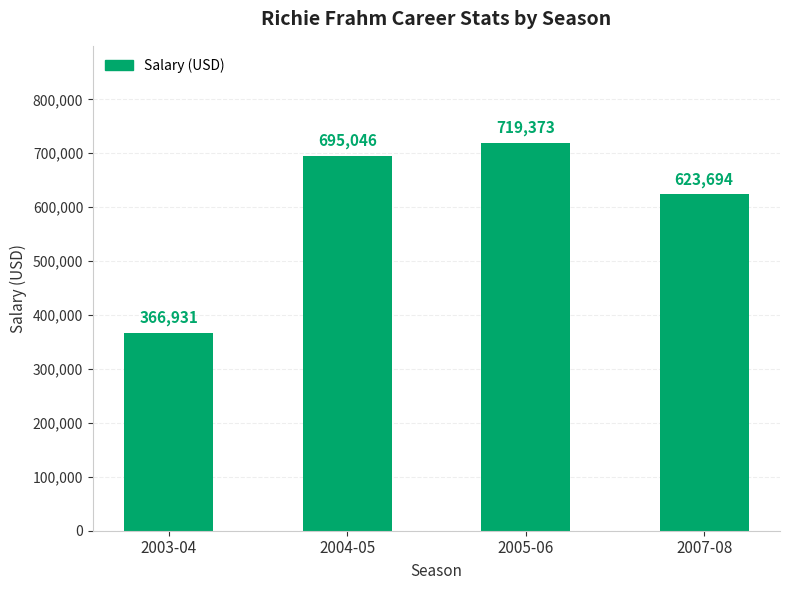

What is the difference between the maximum and minimum values?

352442